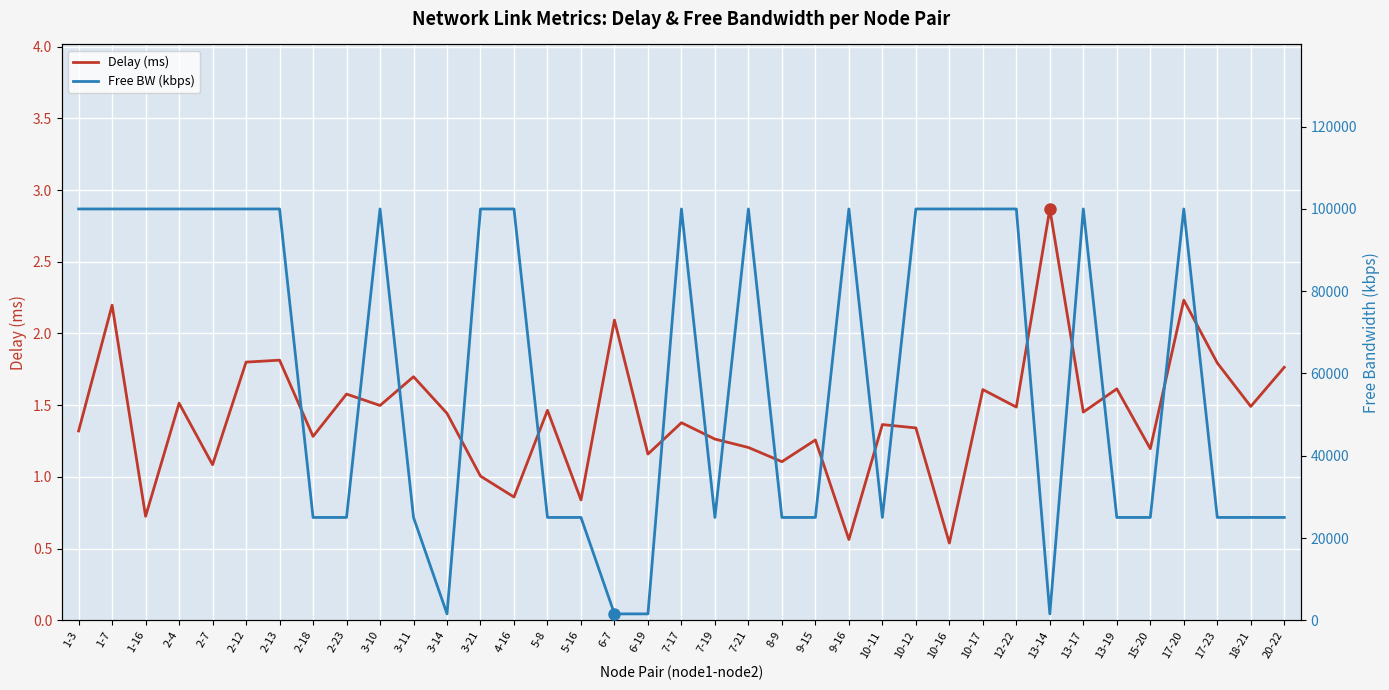

What is the average value of the Delay (ms) series?

1.4